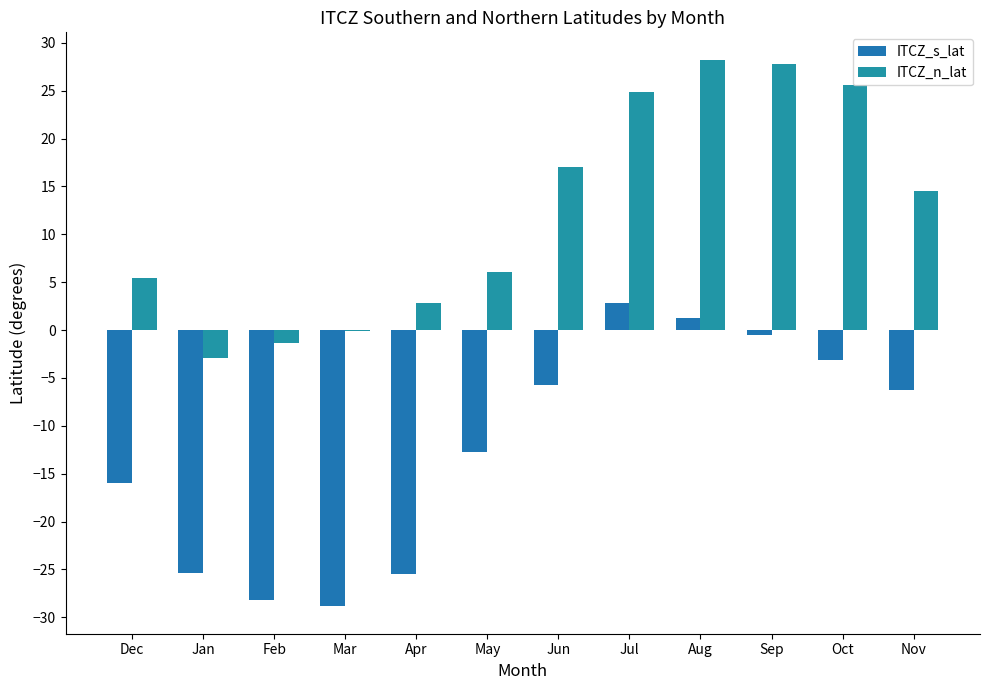

What is the difference between the highest and lowest values at Aug?

26.9